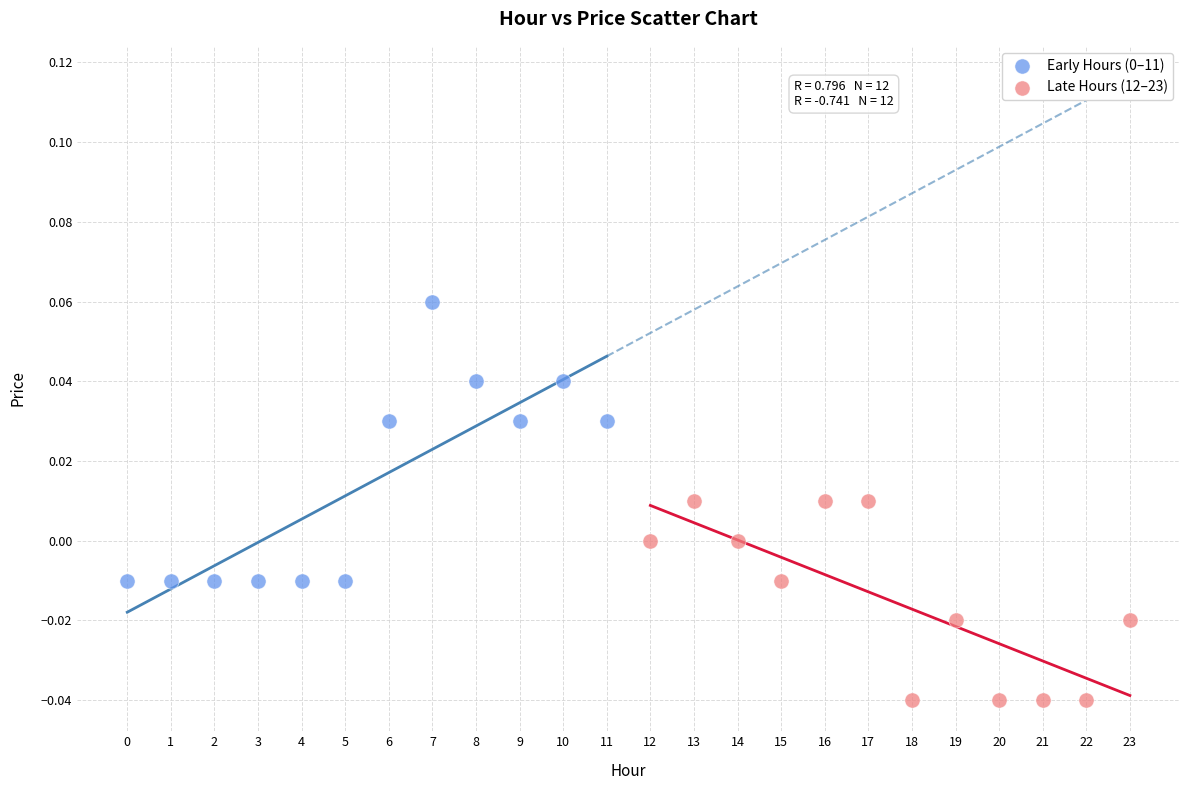

Which series reaches the minimum Y coordinate?

Late Hours (12–23)